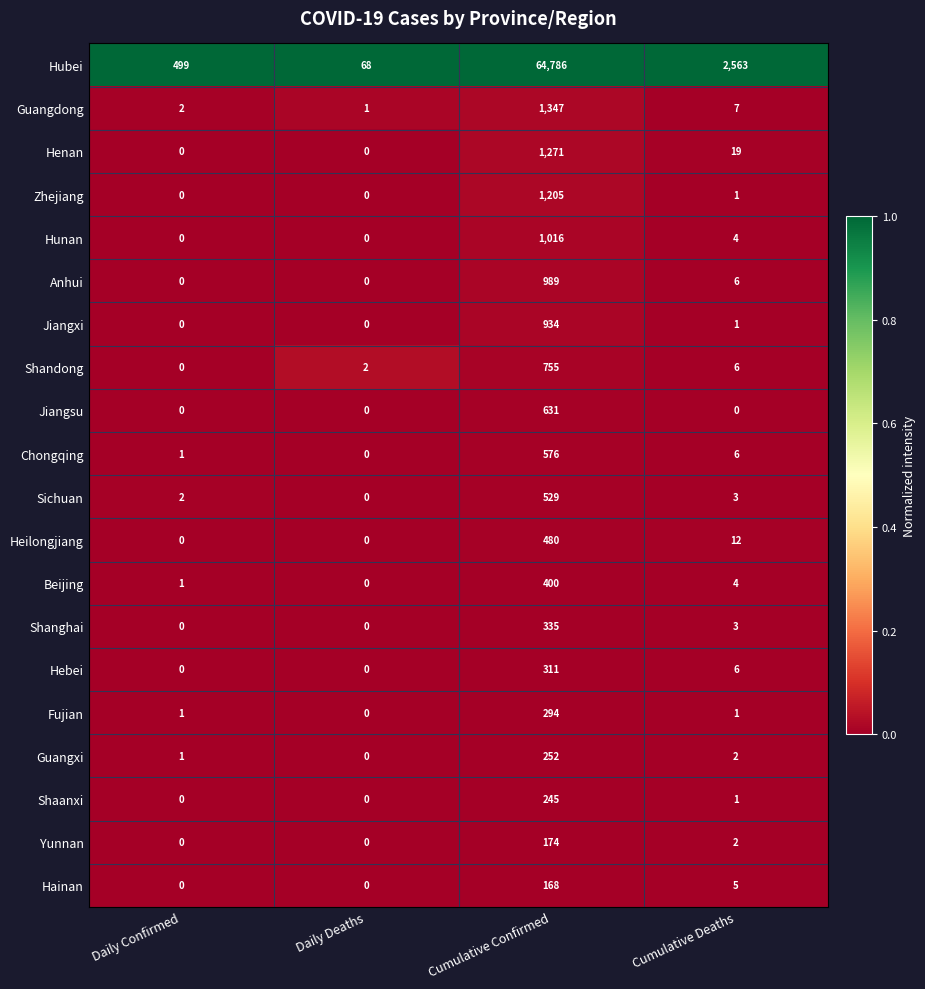

Count the number of categories in the chart.

4